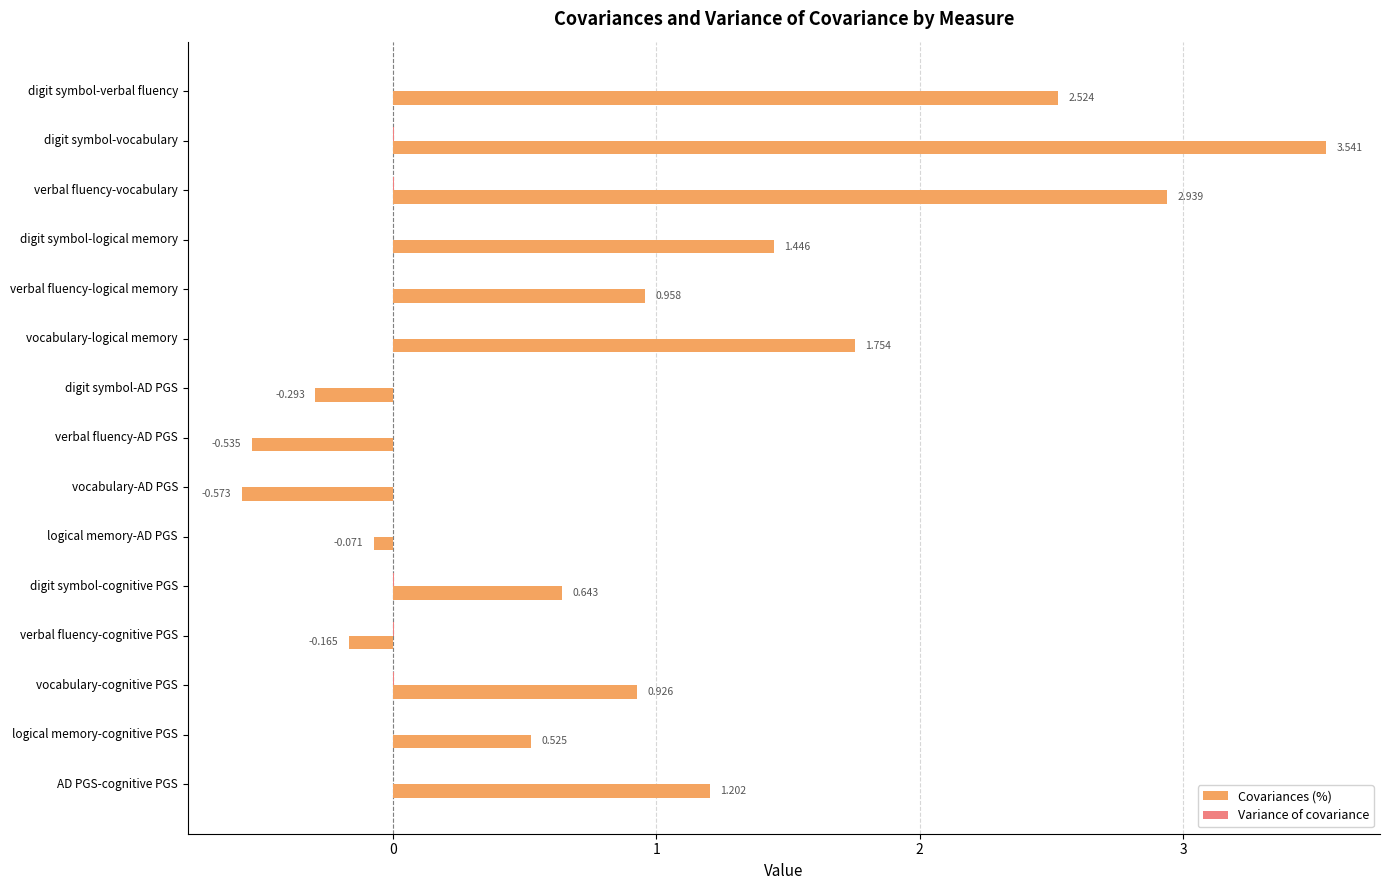

Which series has the largest total across all categories?

Covariances (%)